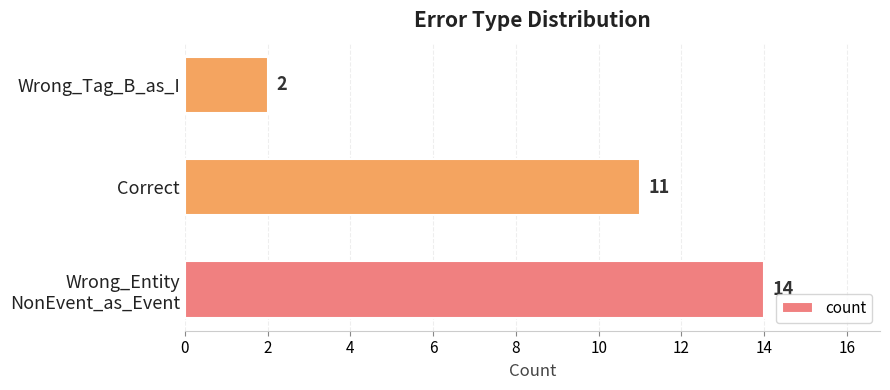

Which has a higher value, Wrong_Tag_B_as_I or Correct?

Correct